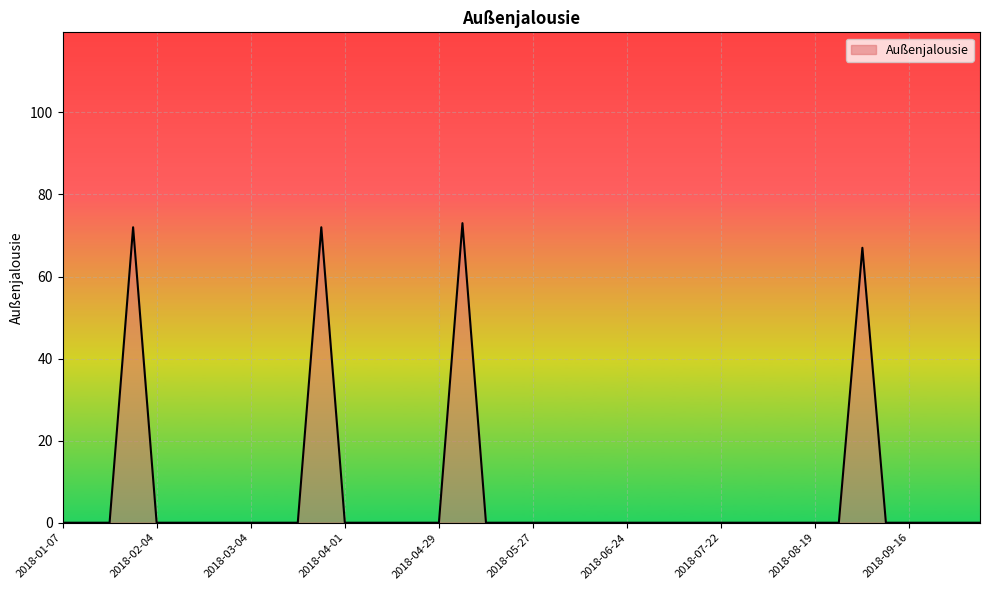

Count the number of data series in this chart.

1